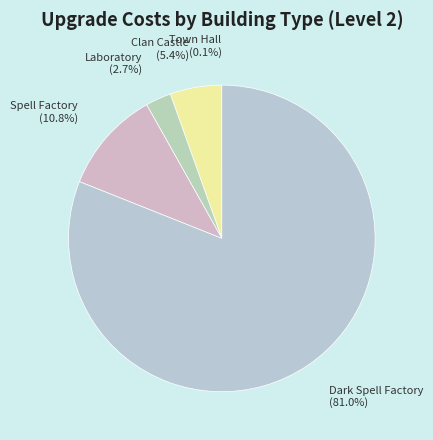

Does any single category account for the majority?

Yes